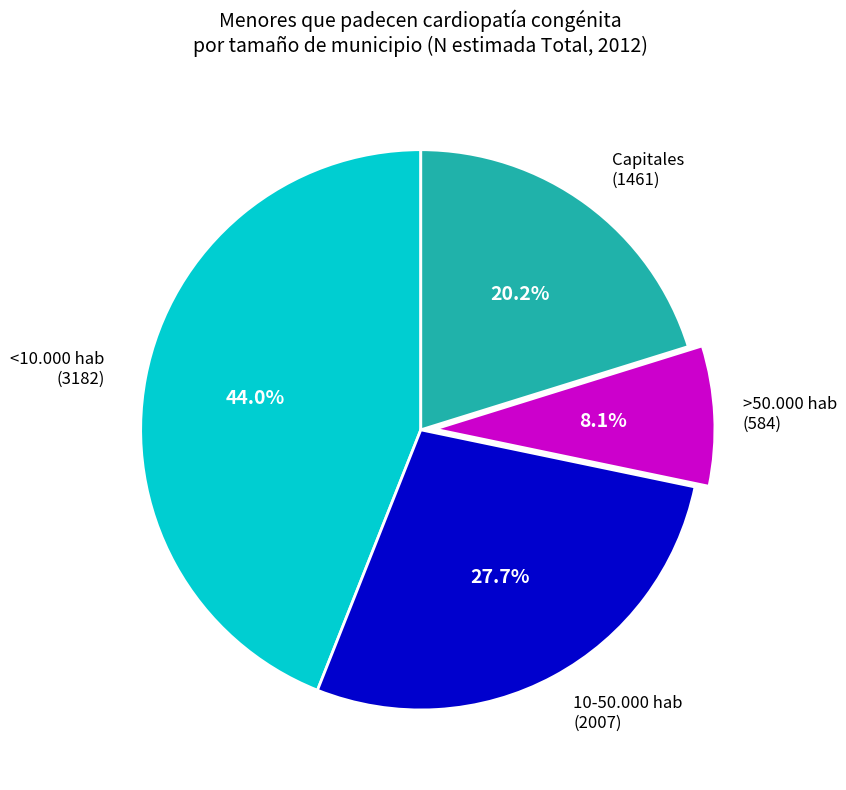

Is there any slice that represents more than half of the pie?

No